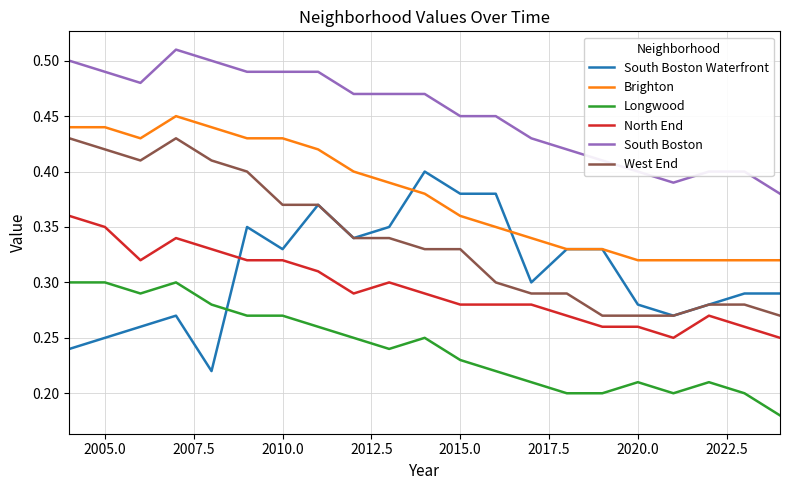

Rank the series by their maximum value, from highest to lowest.

South Boston, Brighton, West End, South Boston Waterfront, North End, Longwood